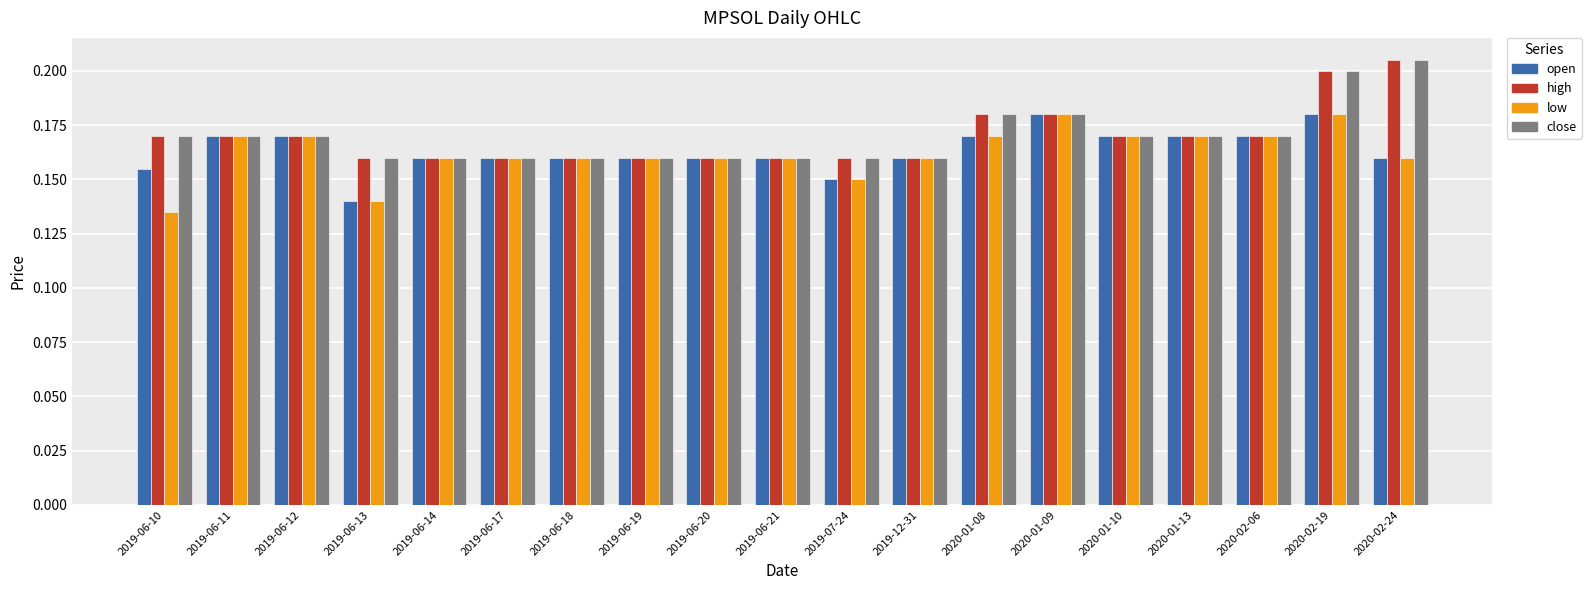

Which label corresponds to the largest value in the chart?

2020-02-24